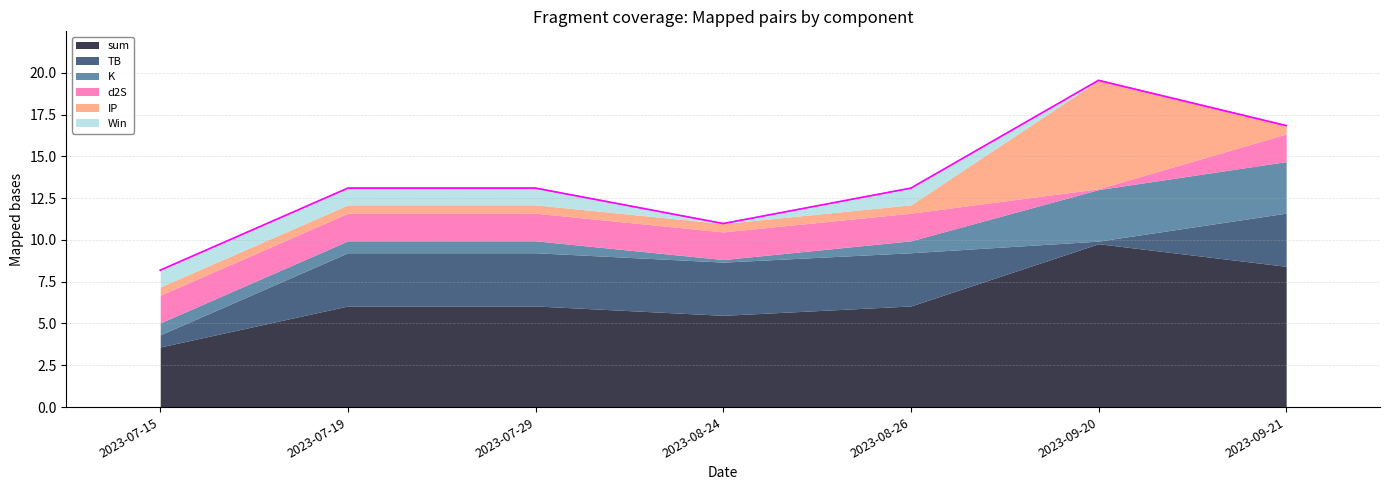

At which label does sum first exceed 6?

2023-07-19